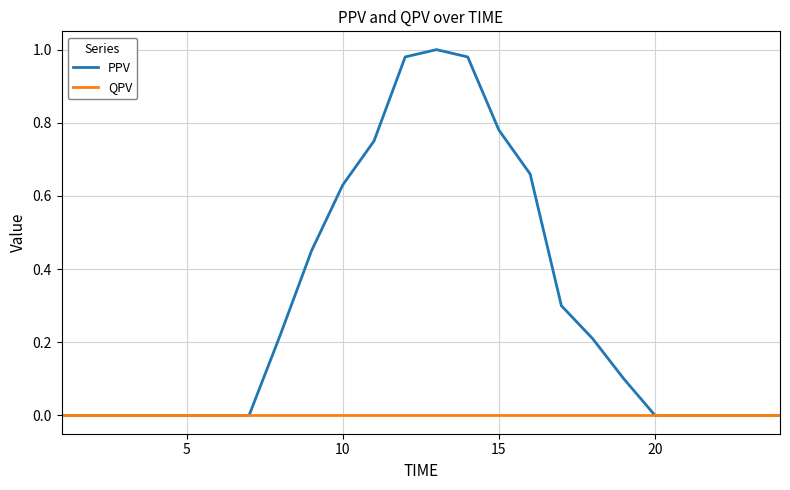

Which series has the largest range (max minus min)?

PPV